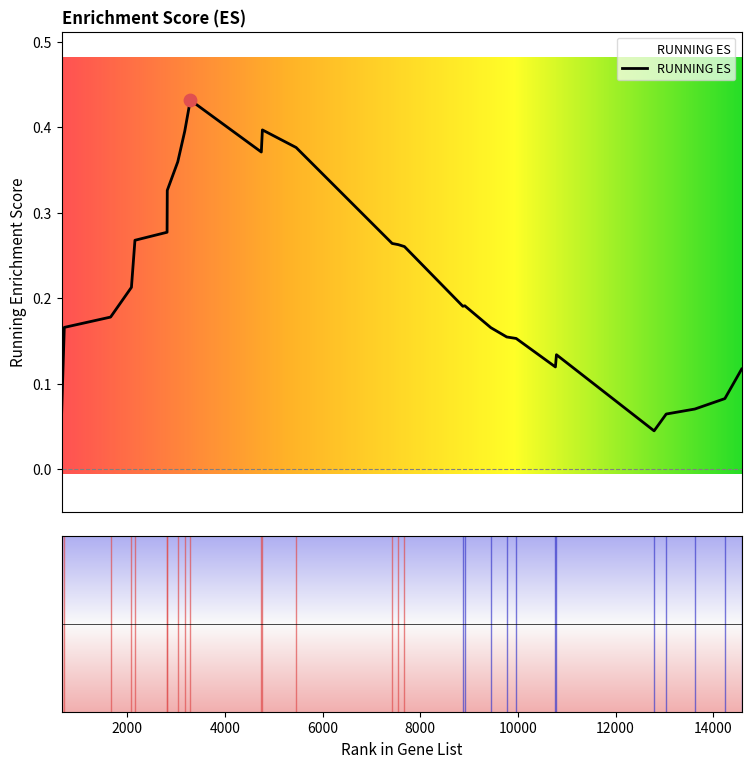

Which has a higher value, 14238 or 1658?

1658